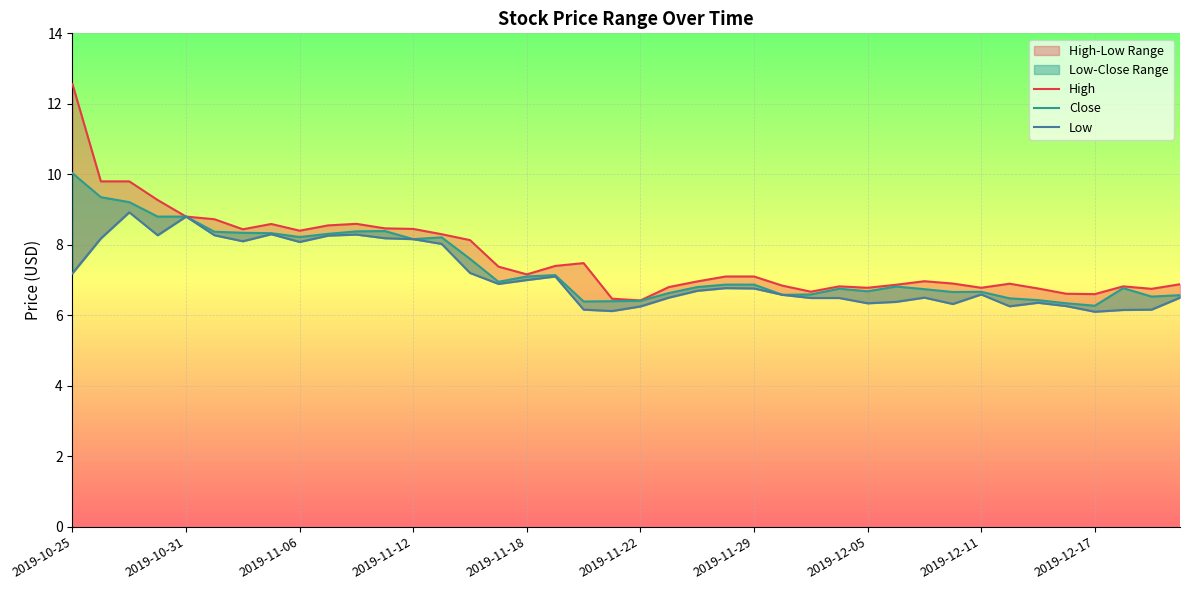

Which series changed the most between 25 and 32?

Close